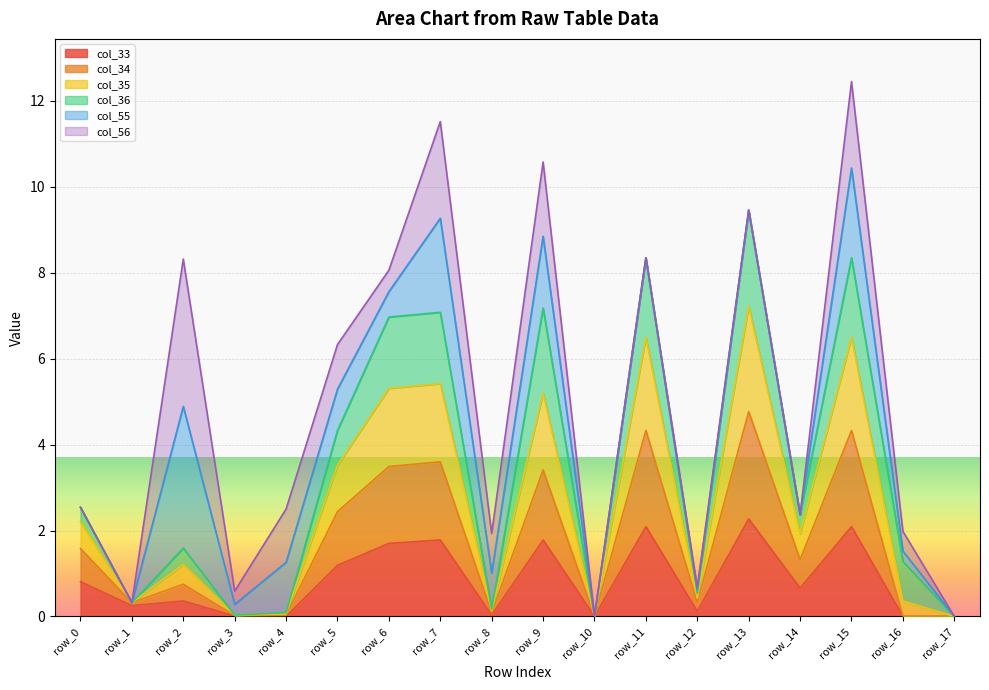

What is the maximum value for col_33?

2.3